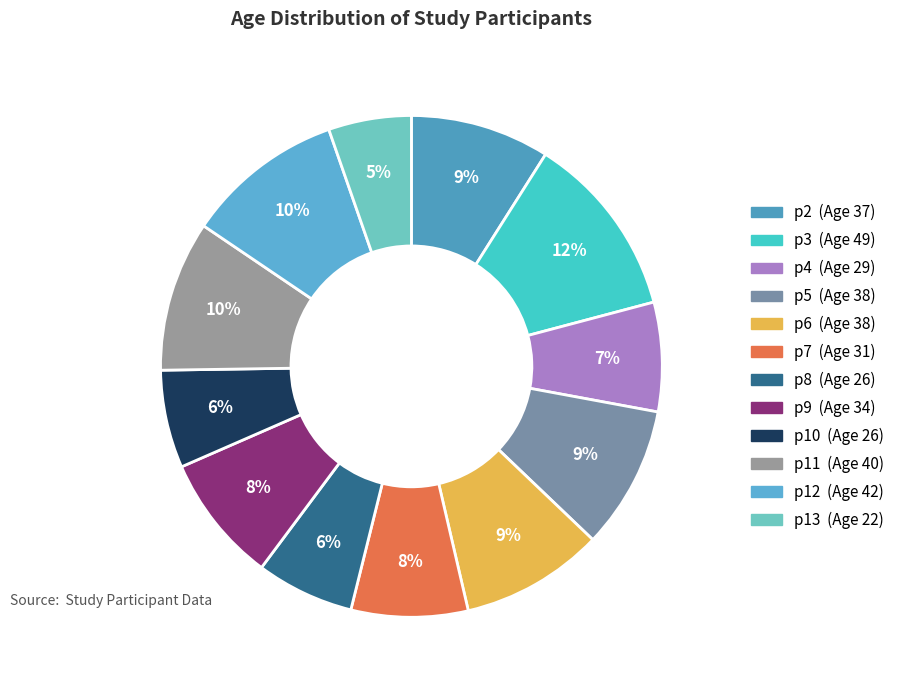

True or false: p5 accounts for 23% of the total.

False